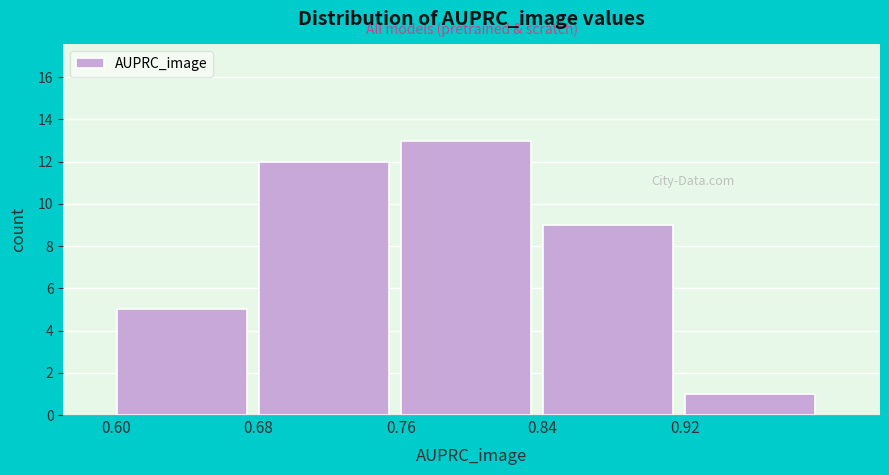

Reading left to right, list every bar in this chart as the range it spans on the x-axis followed by its height. The values are not printed on the chart, so give them approximately, as read against the axis.

0.60 to 0.68: 5
0.68 to 0.76: 12
0.76 to 0.84: 13
0.84 to 0.92: 9
0.92 to 1.00: 1